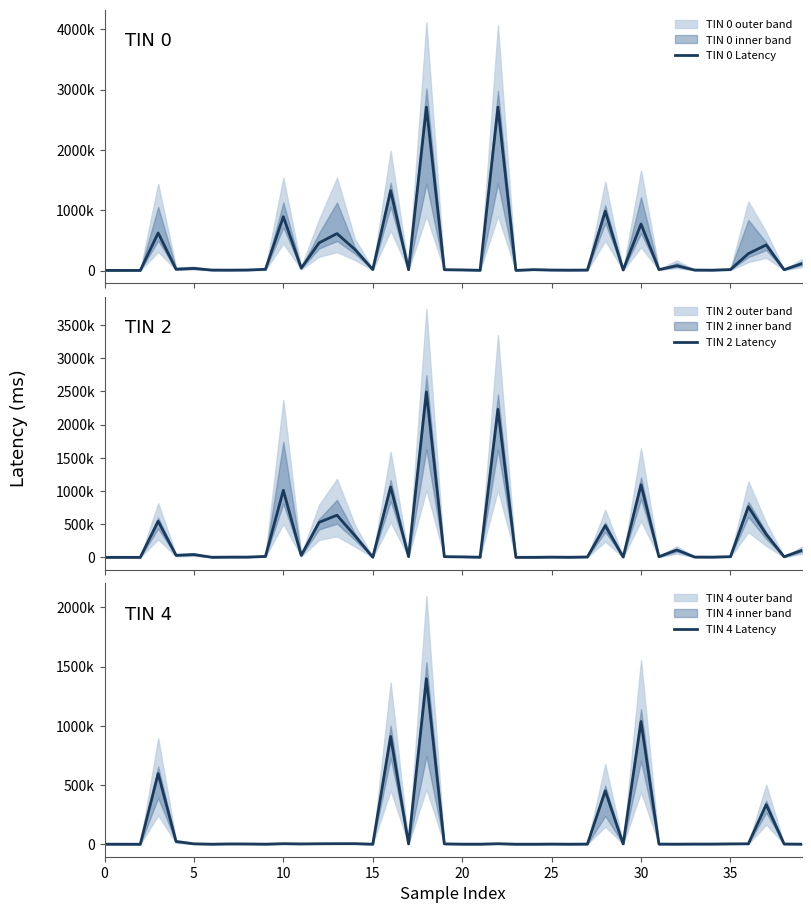

What is the highest value of the TIN 4 Latency series?

1396977.6